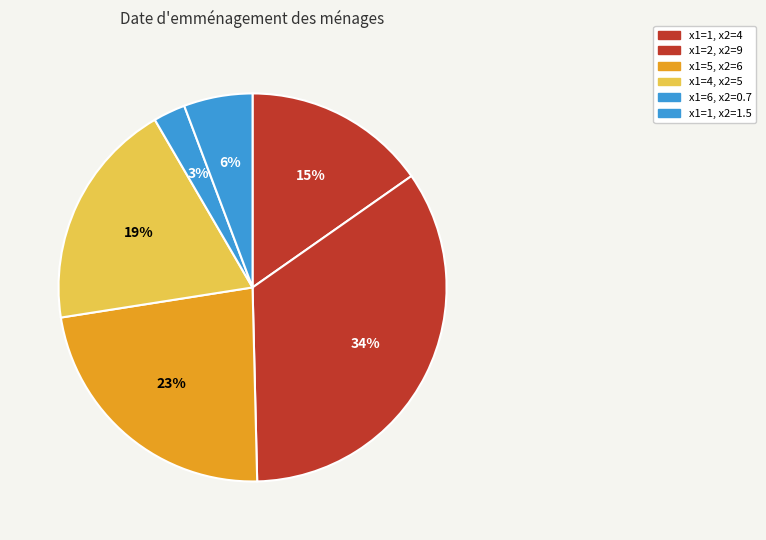

How many slices are in this pie chart?

6